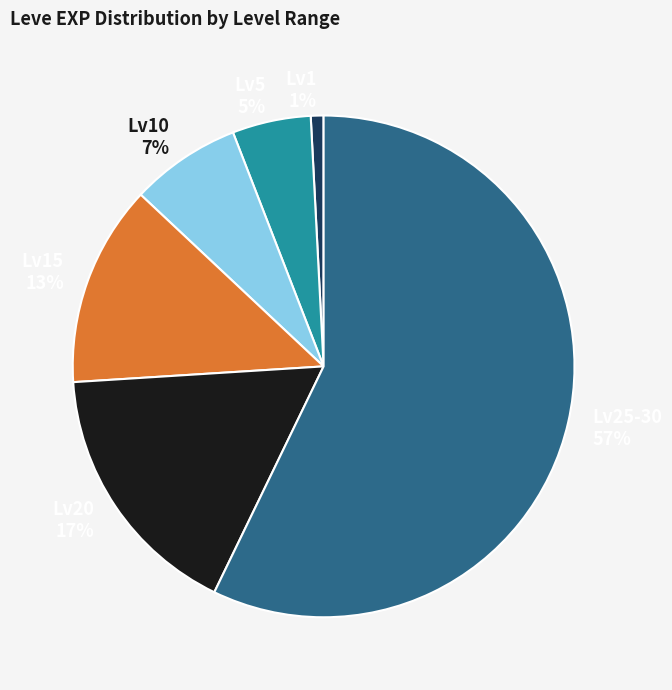

What percentage is the Lv20 17% slice, to the nearest percent?

17%